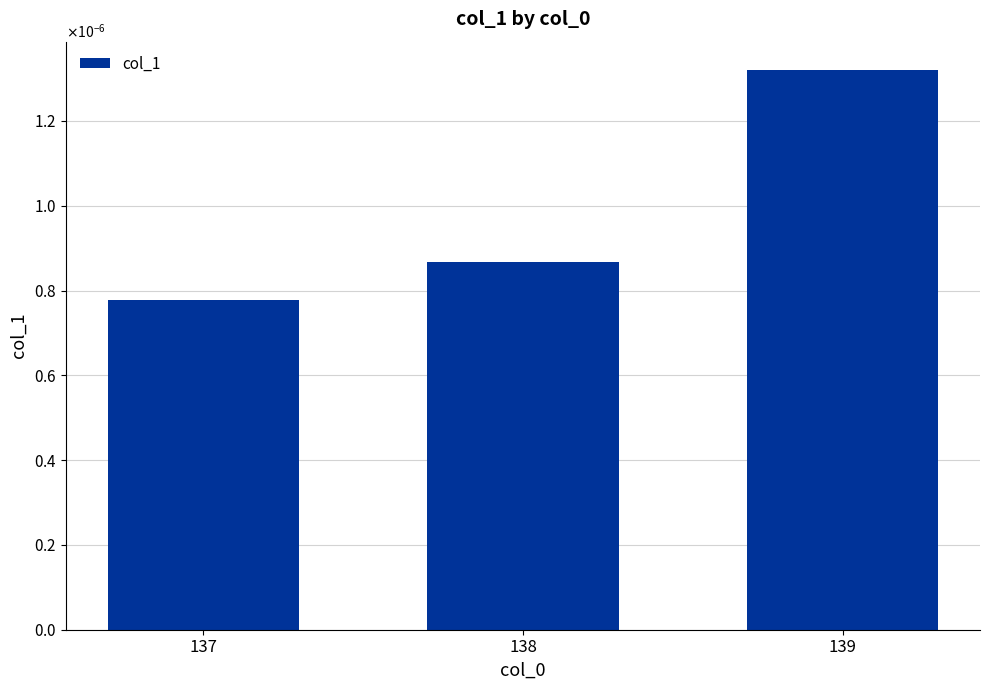

Are the bars horizontal?

No